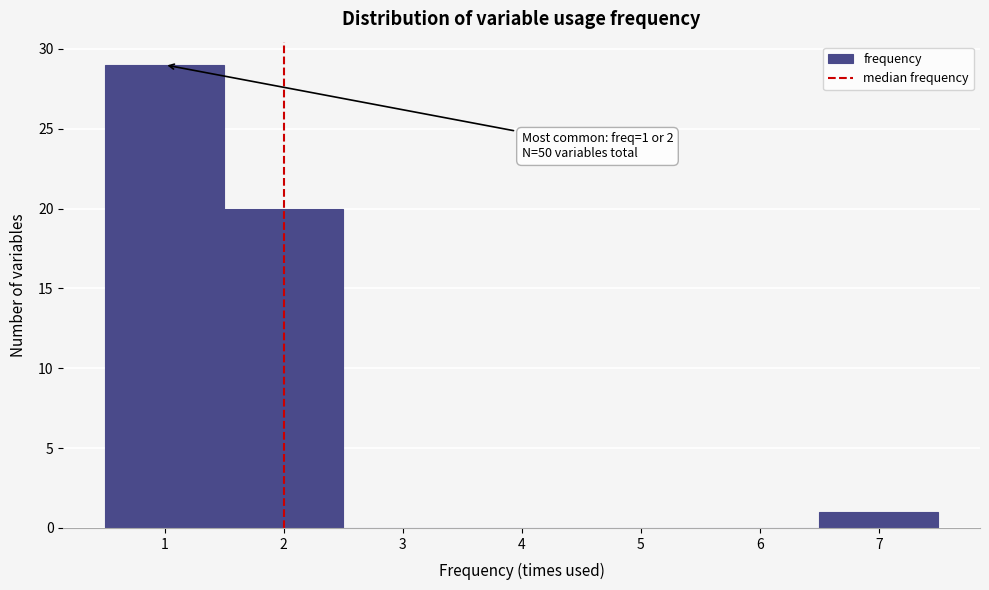

Which range on the x-axis has the tallest bar?

0.5 to 1.5